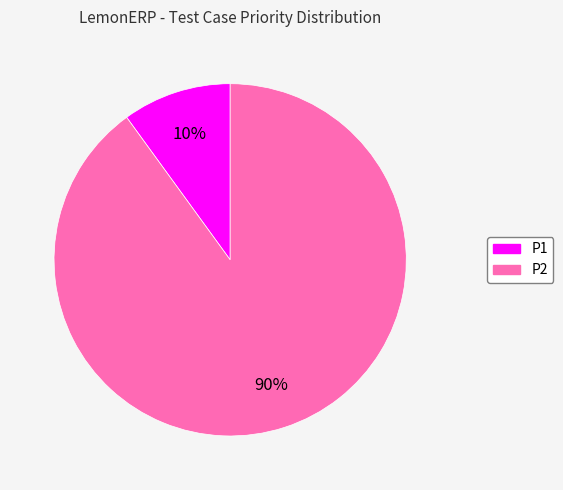

Combined, do P2 and P1 account for over 50%?

Yes